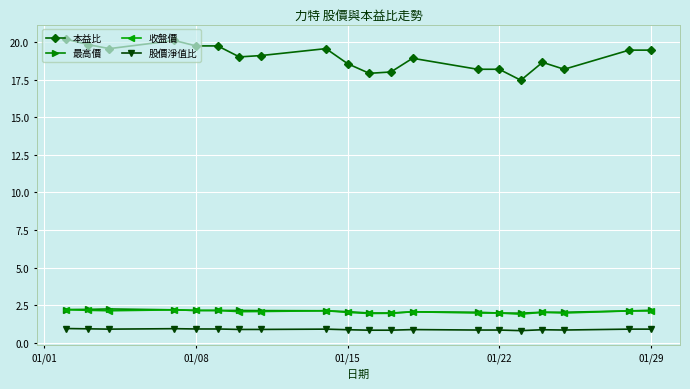

How many data points does each series have?

20